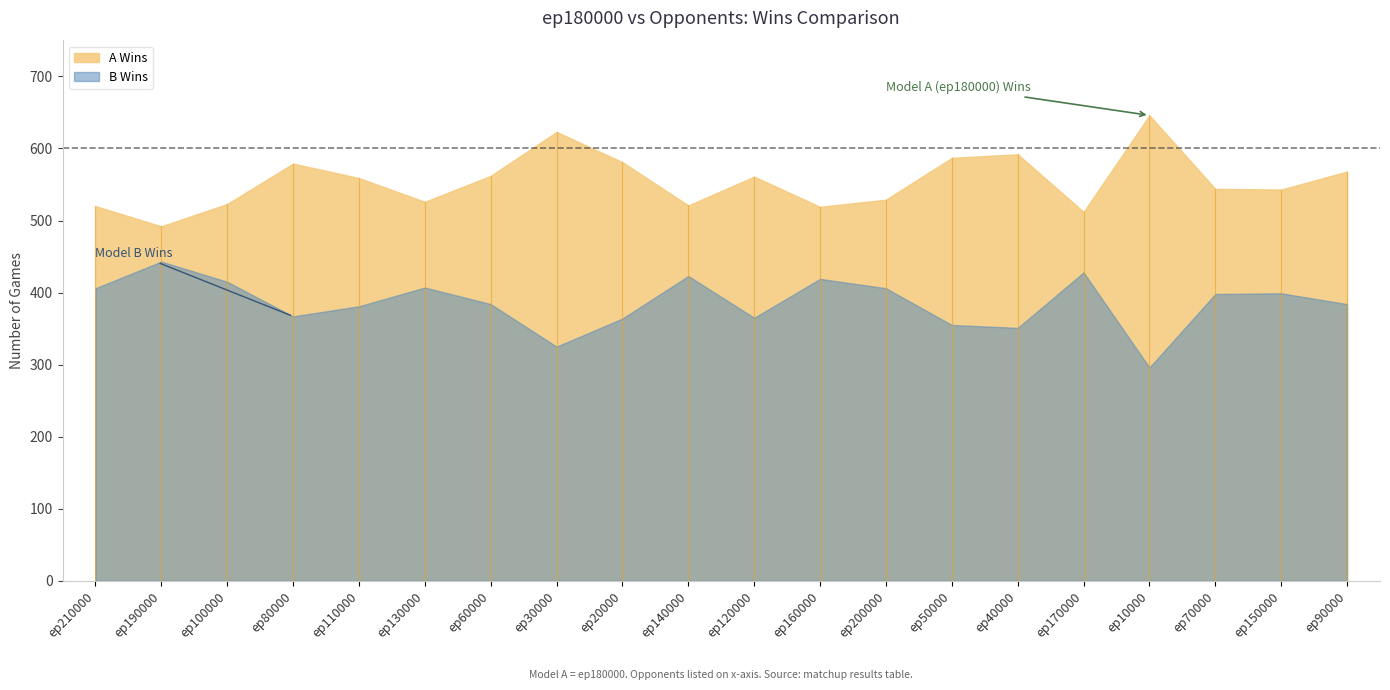

What is the value of the A Wins point at the 13th from the left?

529.0